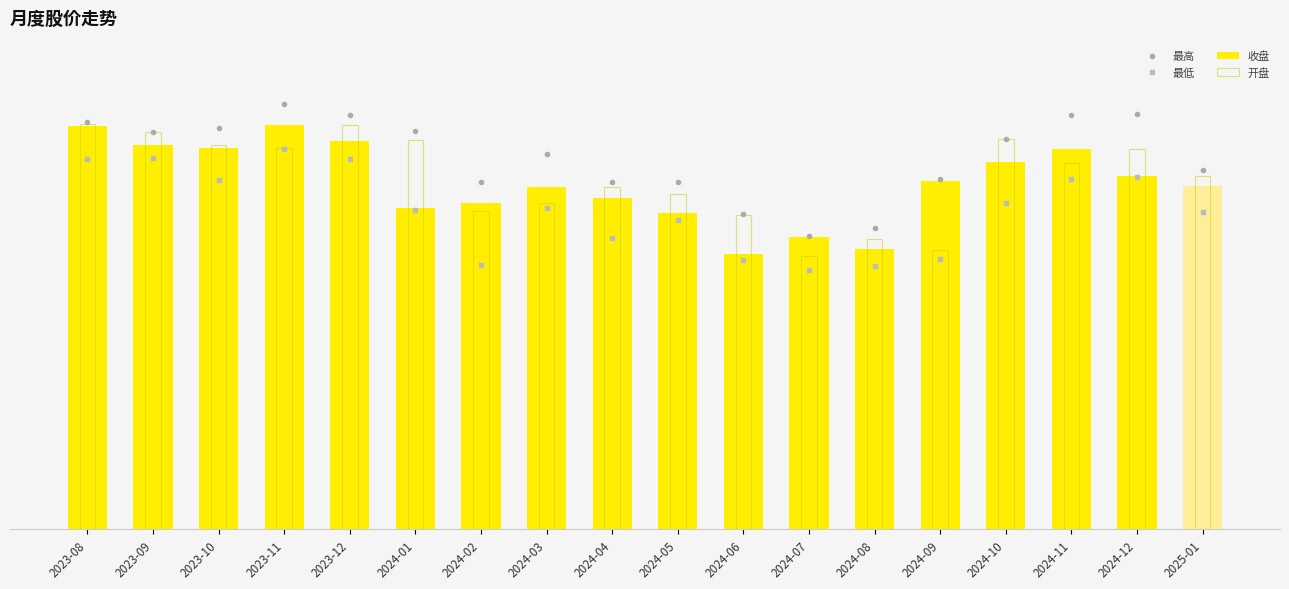

Which label corresponds to the largest value in the chart?

2023-11